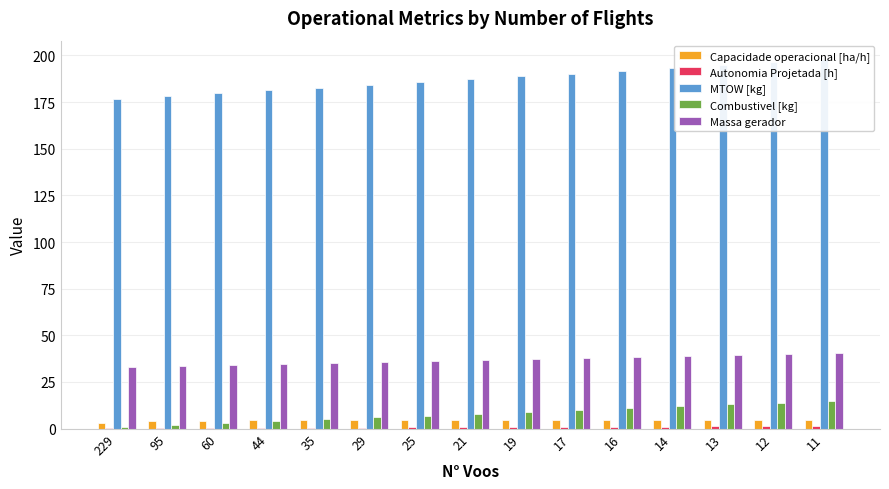

What is the sum of all Capacidade operacional [ha/h] values?

67.9